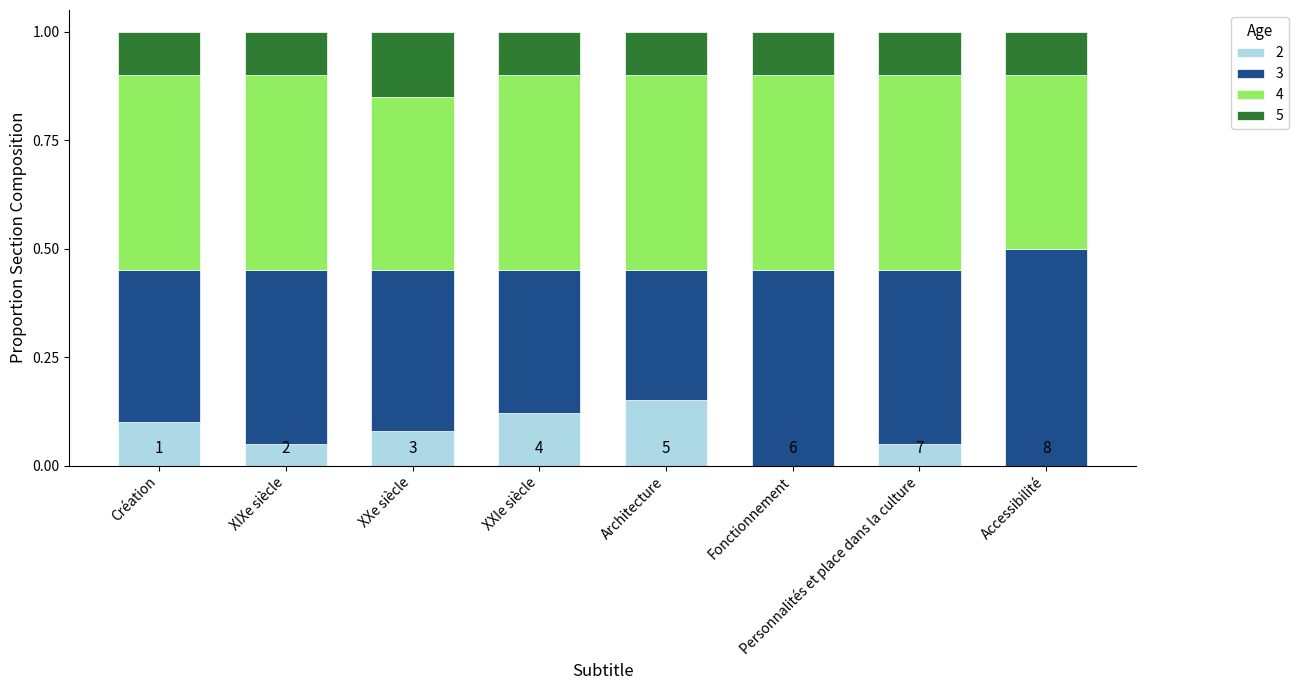

At which label does 2 reach its peak?

Architecture